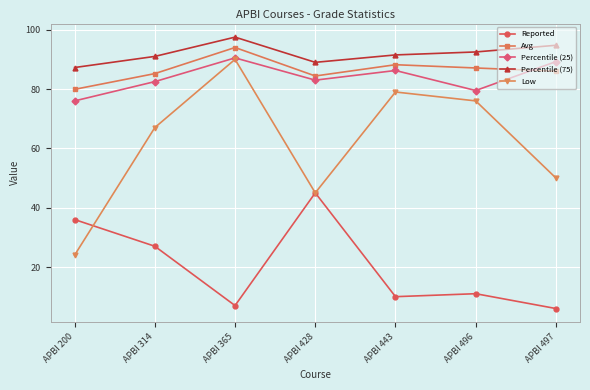

Which category has the highest value in the Reported series?

APBI 428